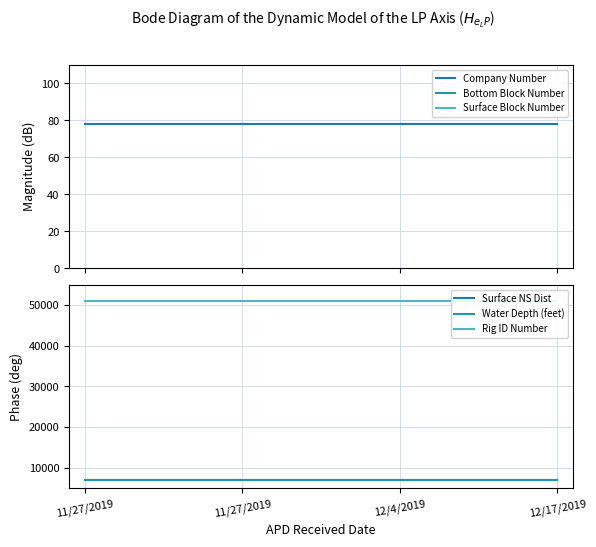

Between 11/27/2019 and 11/27/2019, which series saw the biggest shift?

Company Number